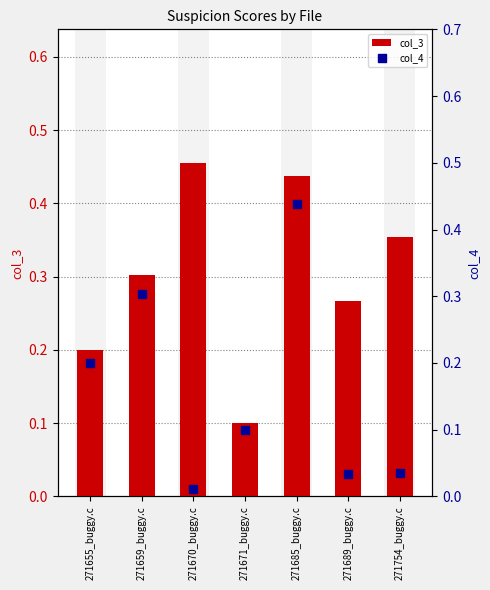

At which category is the sum across all series the highest?

271685_buggy.c